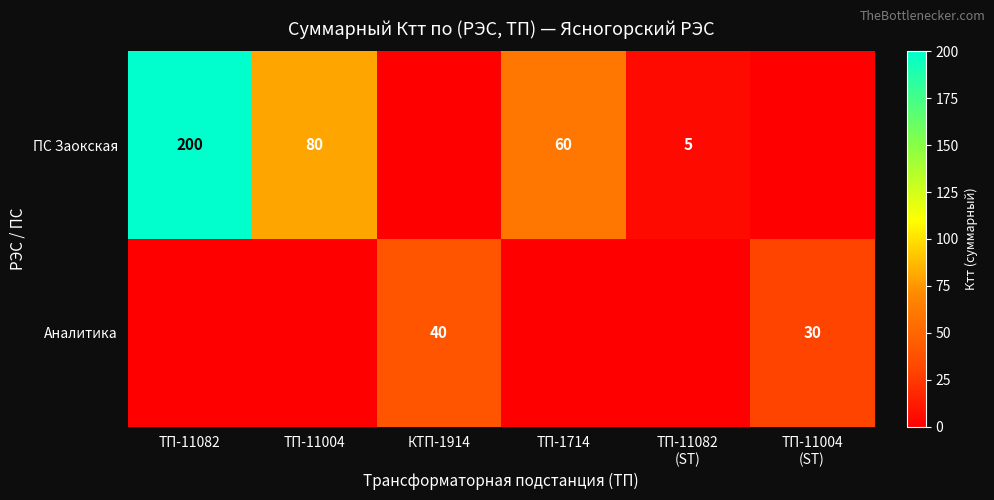

True or false: ПС Заокская has a value of 42 at ТП-1714.

False